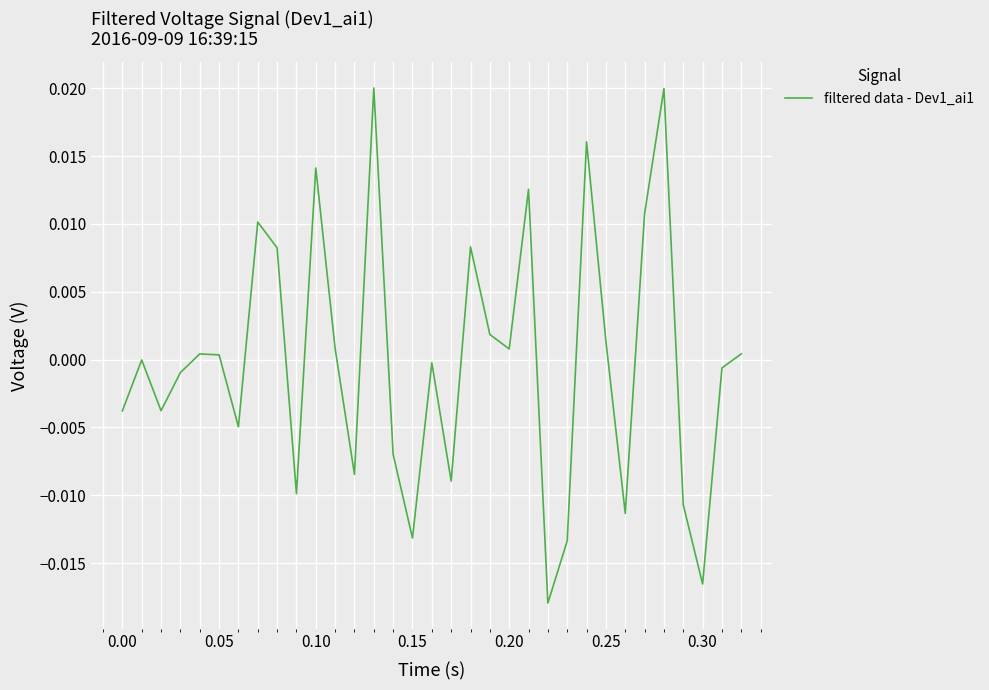

How many points are lower than both their immediate neighbors (excluding endpoints)?

10